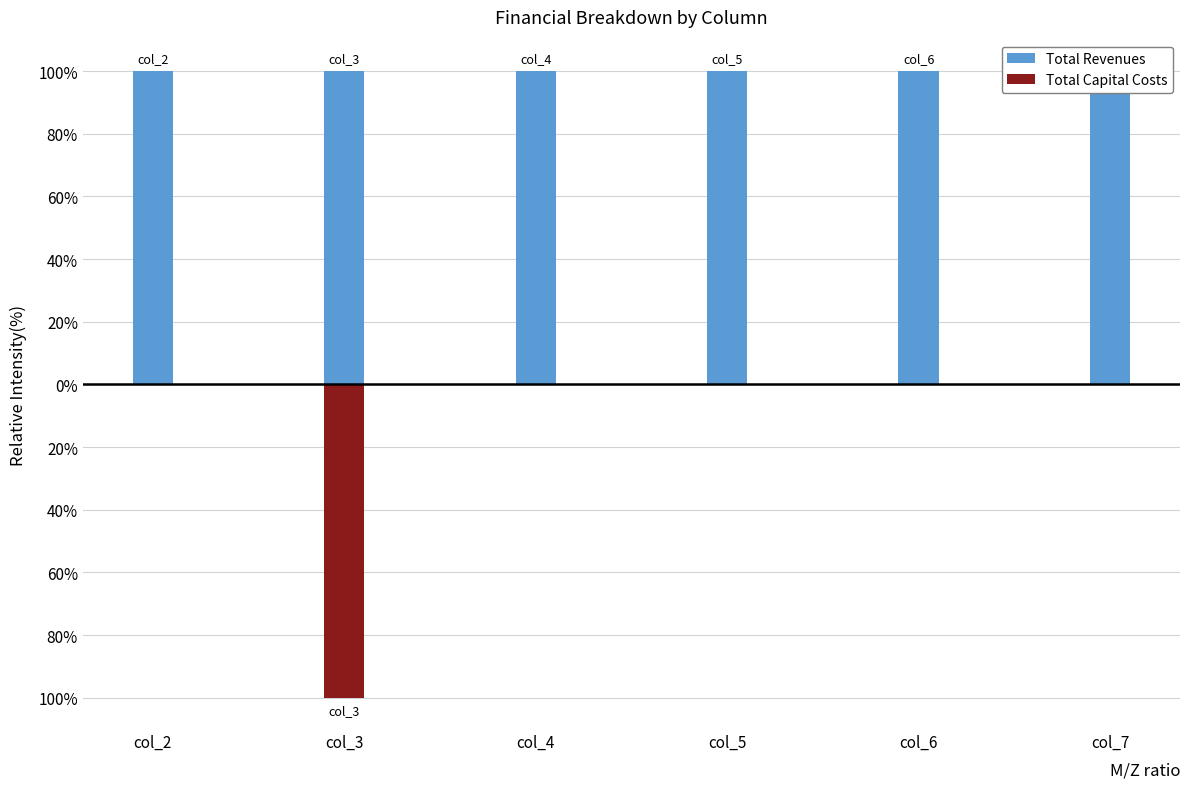

How many bars are there in each group?

2